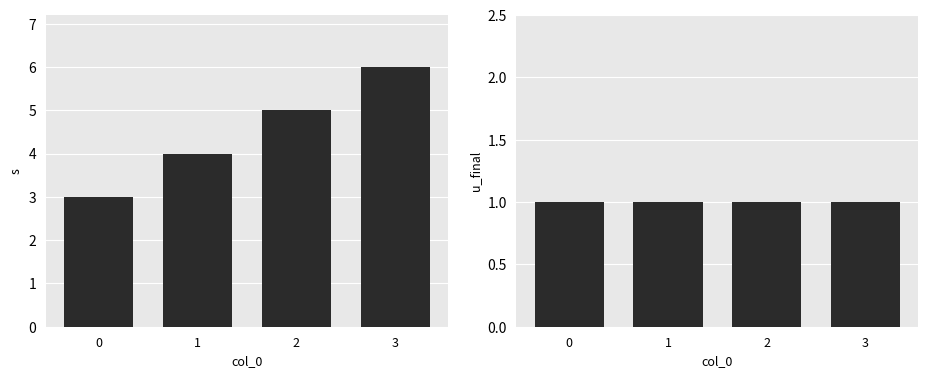

Is it true that s equals 2 at 1?

False